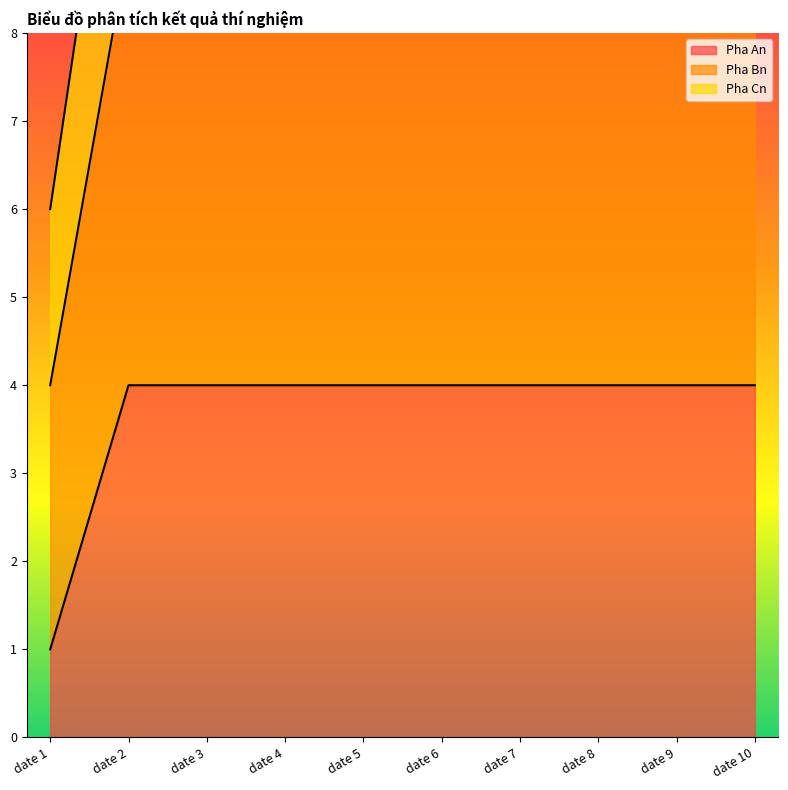

Between date 2 and date 5, which series saw the biggest shift?

Pha An